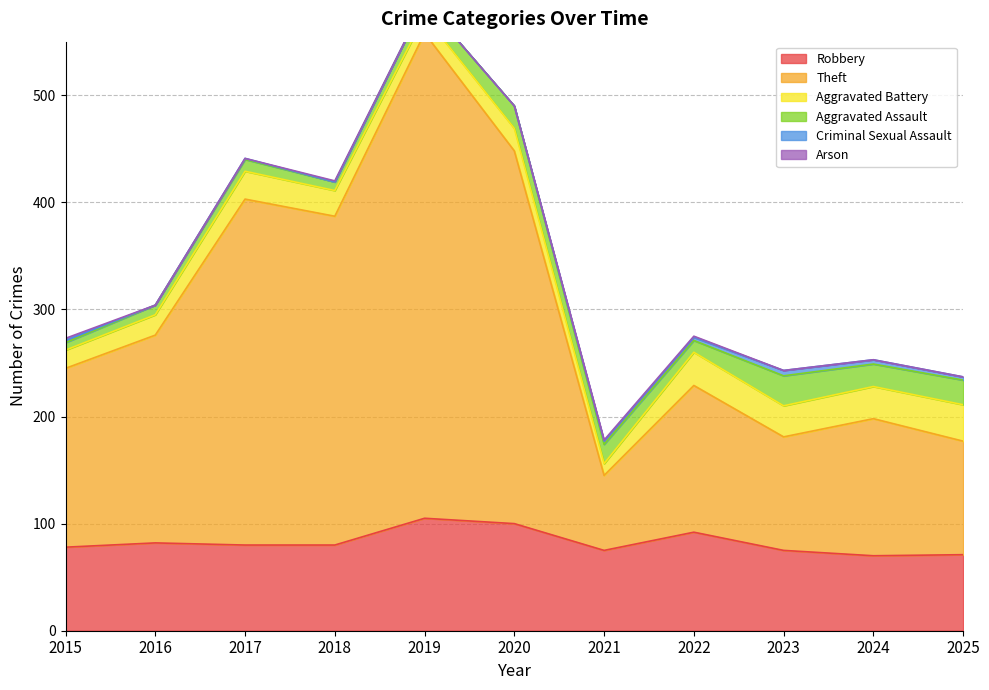

Which has a higher value, 2021 or 2015?

2015